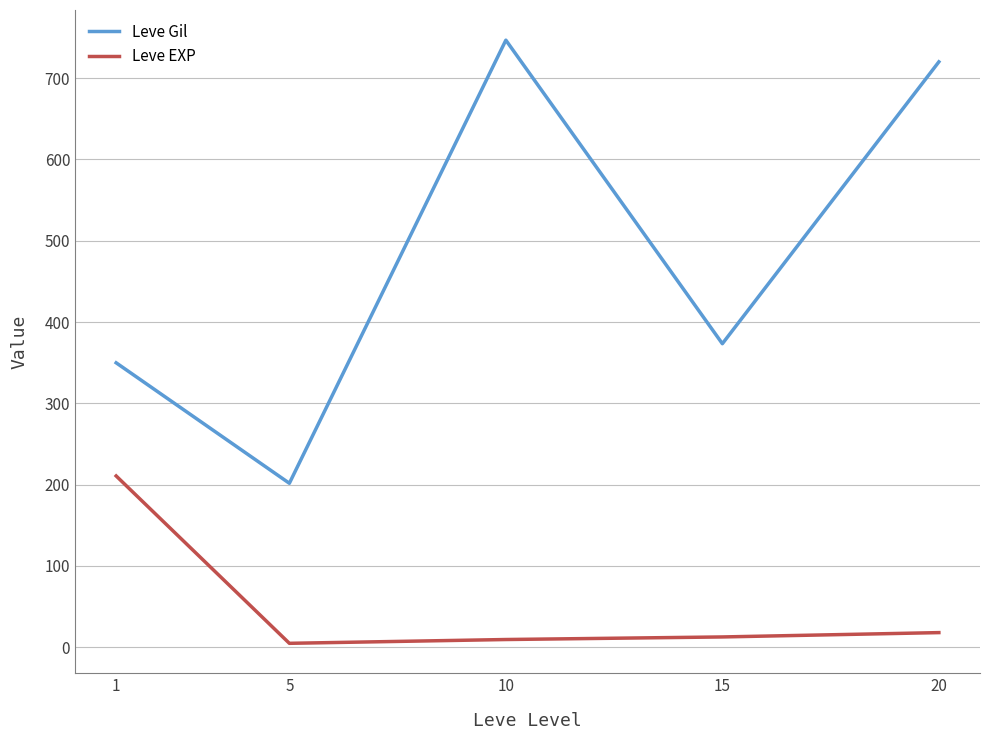

Which series has the widest spread of values?

Leve Gil